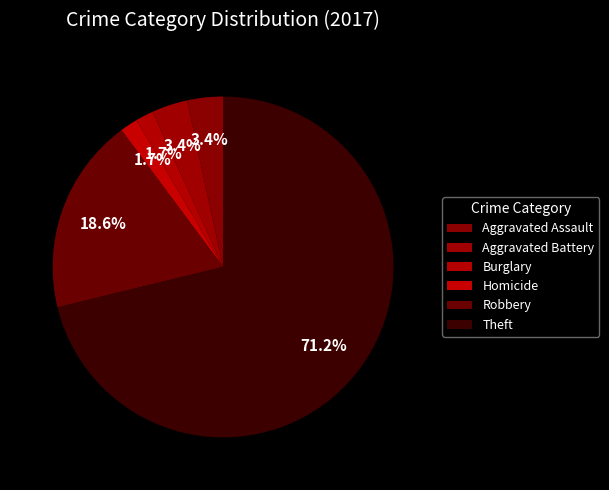

Which slice is the largest?

Theft